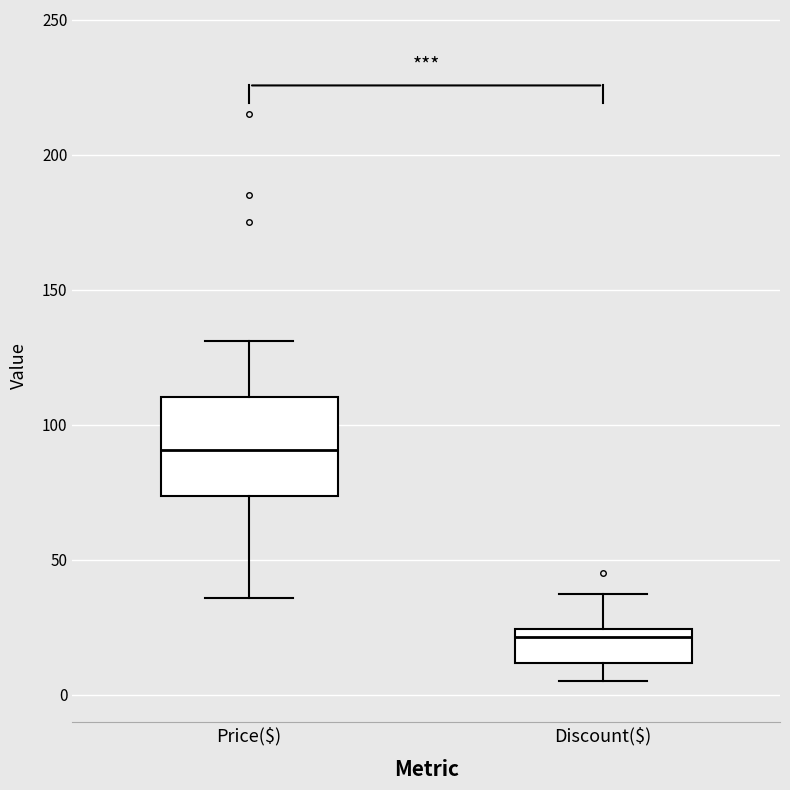

Reading left to right, transcribe this box plot: for each box, give where its median line is, the range the box spans, and where its two whiskers end, as read against the y-axis. The values are not printed on the chart, so give them approximately, as read against the axis.

Price($): median 90, box 75 to 110, whiskers 35 to 130
Discount($): median 20, box 10 to 25, whiskers 5 to 35